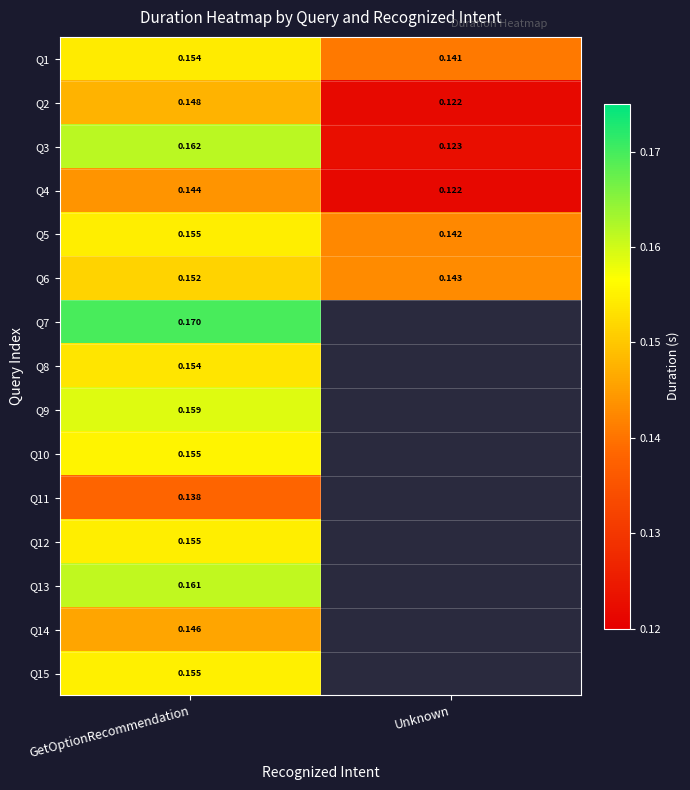

Is the value of Q6 at GetOptionRecommendation greater than the value of Q15 at GetOptionRecommendation?

No